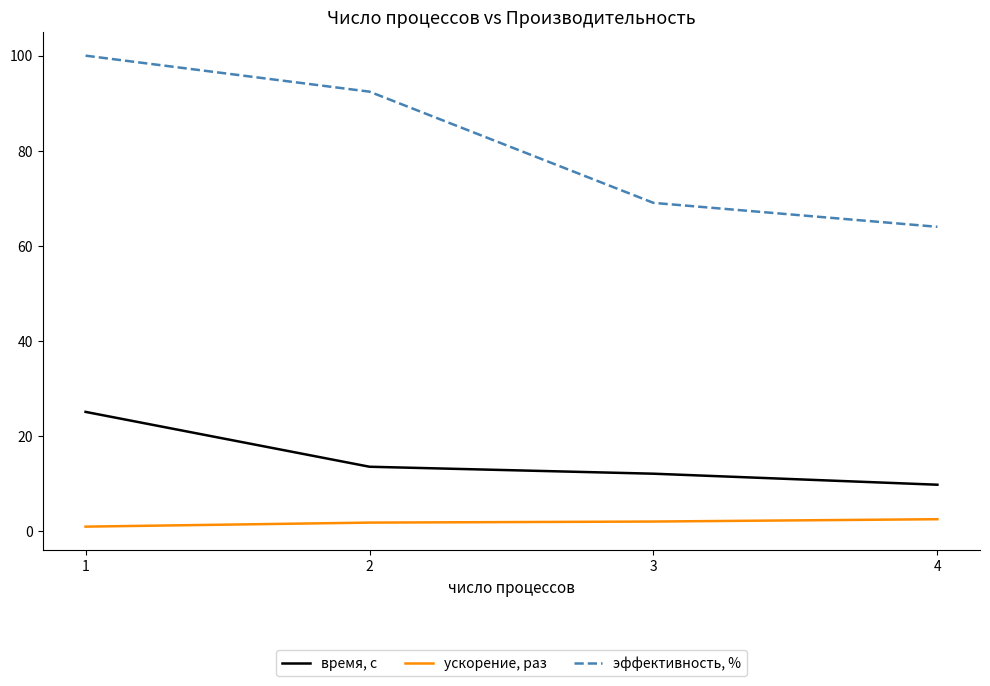

At which category is the sum across all series the highest?

1